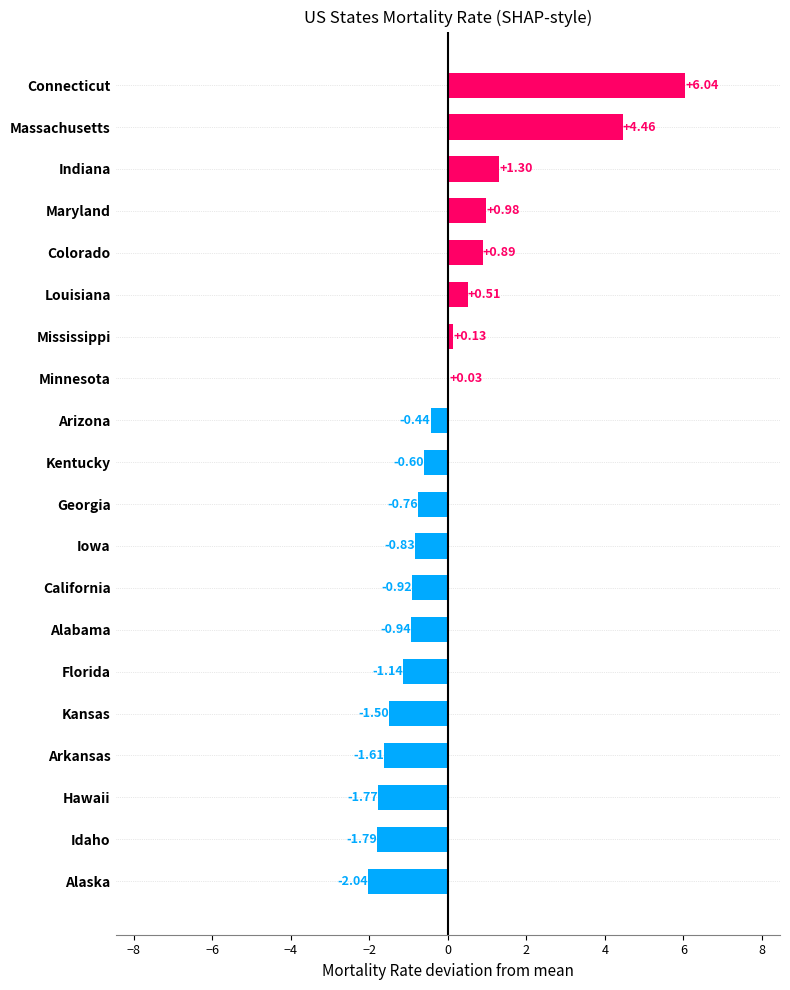

Where is the data nearest to the value 2?

Indiana